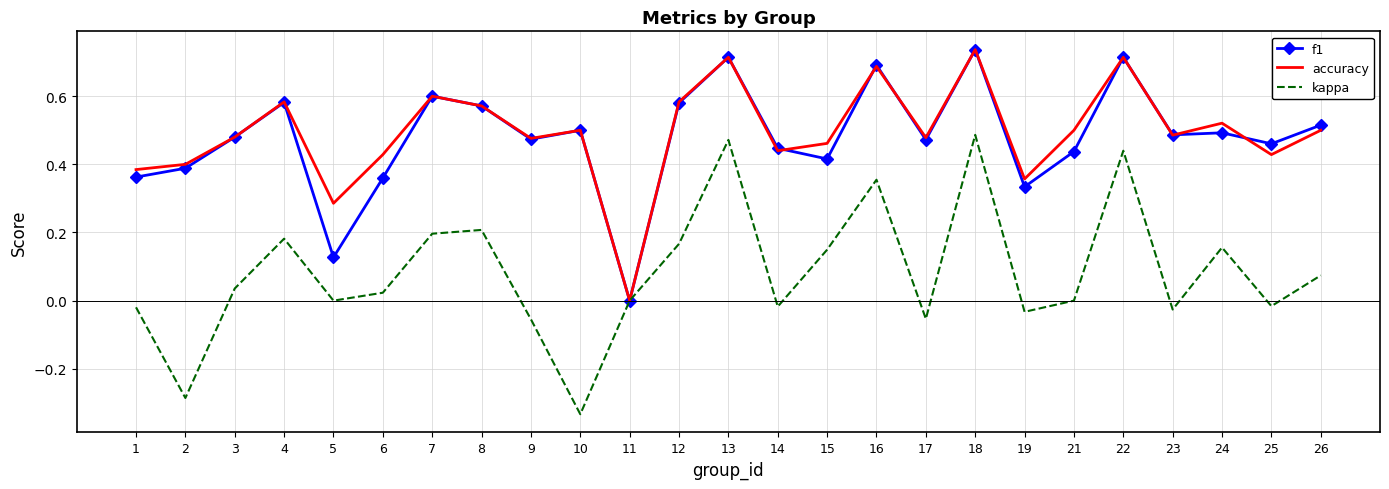

The value of kappa at 11 is -0.4. True or false?

False